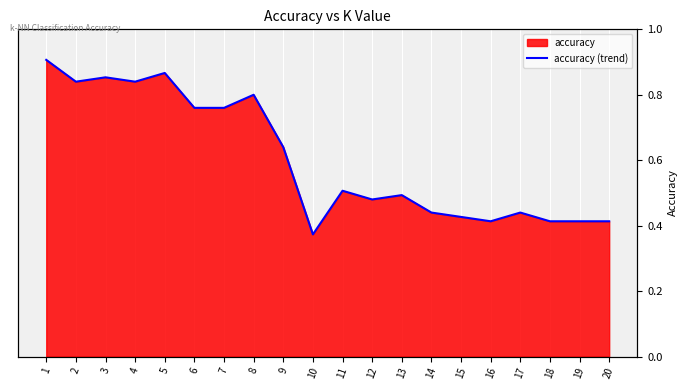

At which label is the value closest to 0?

10